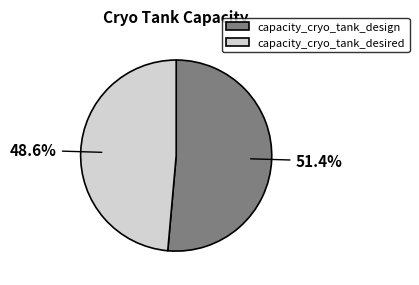

How many slices are in this pie chart?

2